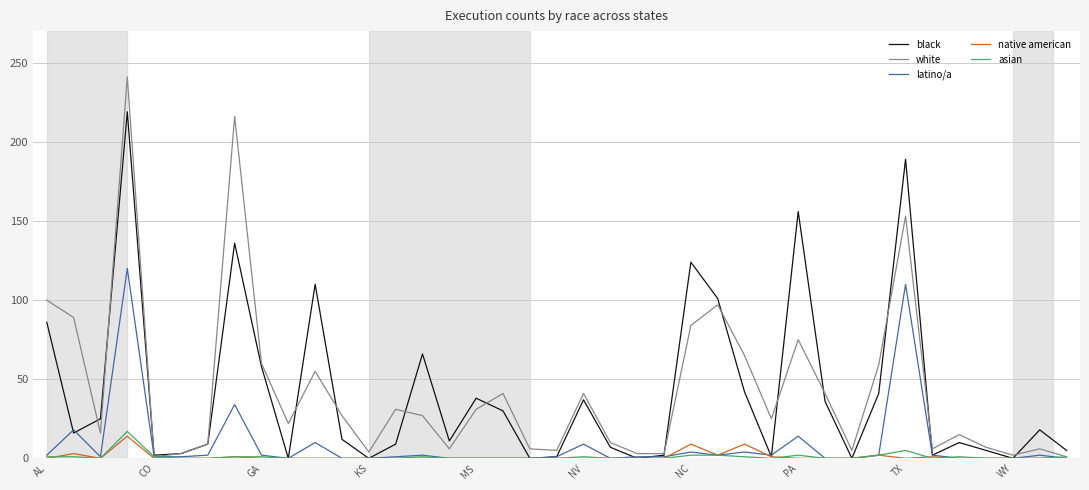

Does the chart display data point markers on the line(s)?

No